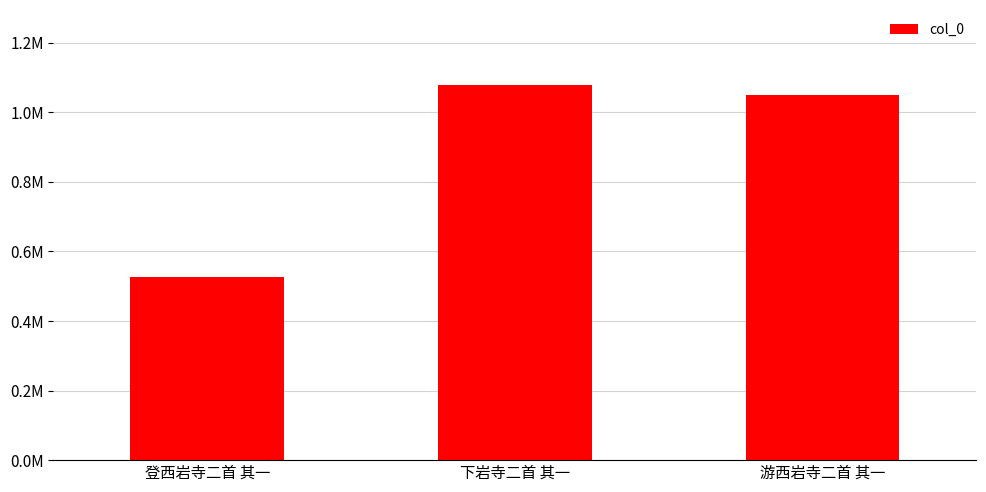

Does the chart contain any negative values?

No